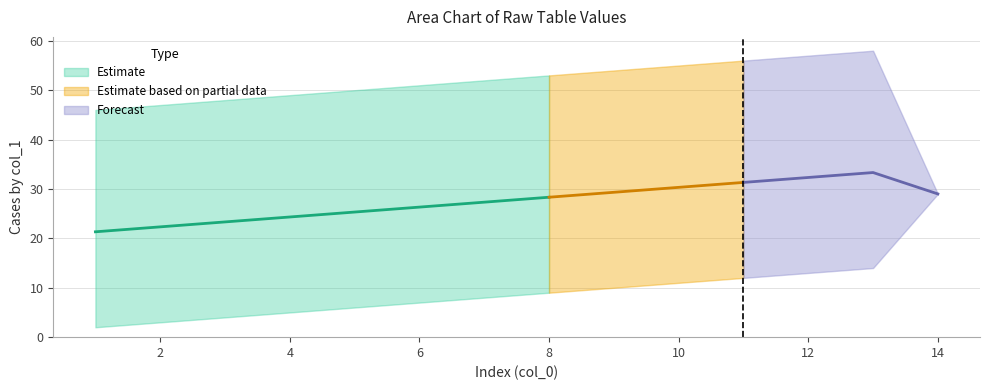

How many data points in lower_bound are less than 18?

7